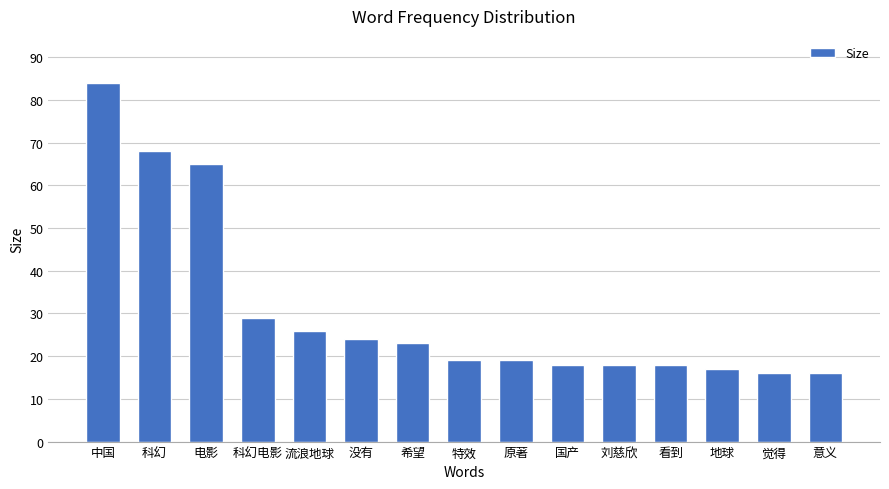

What is the ratio of the value at 科幻电影 to the value at 流浪地球?

1.1